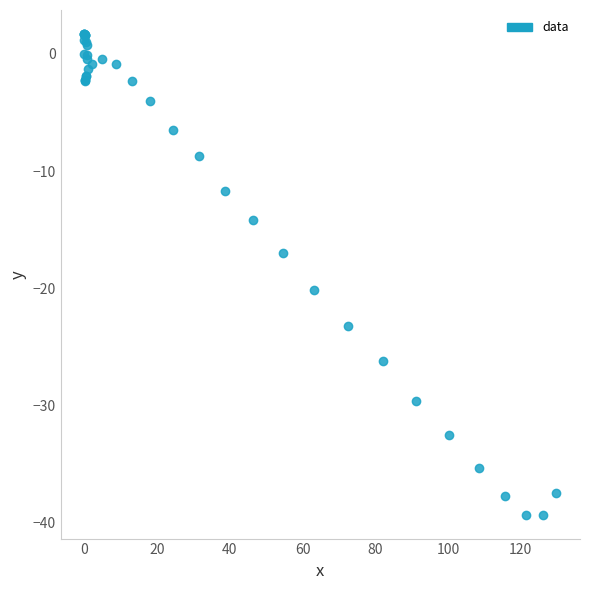

What Y value in the scatter plot is closest to -18?

-17.0